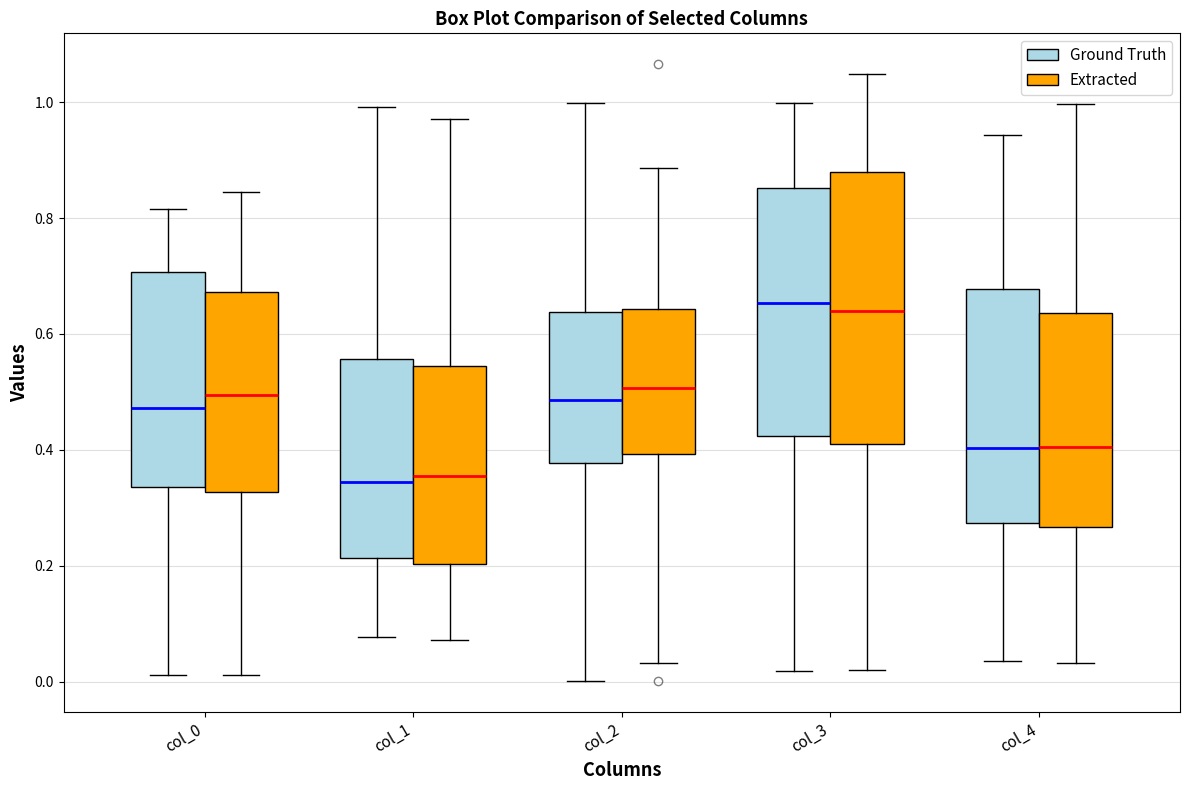

Comparing the boxes themselves (not the whiskers), which one is the tallest?

col_3 (Extracted)